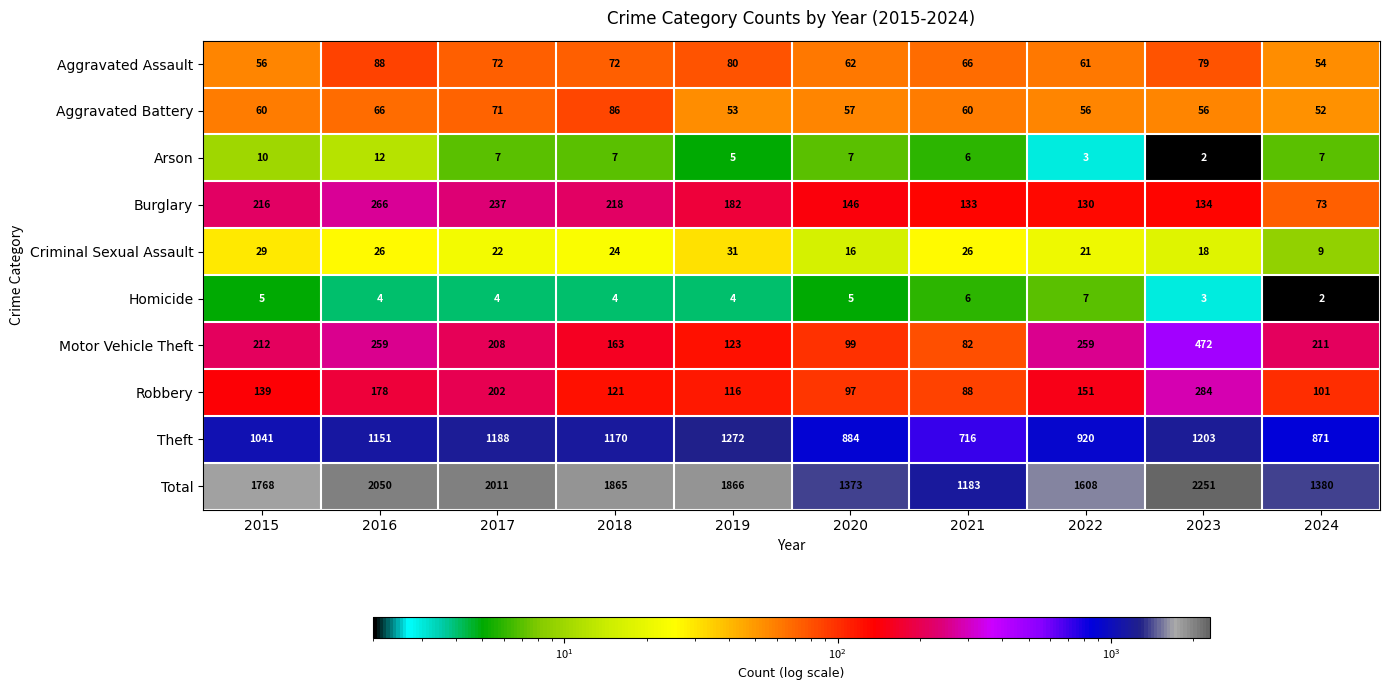

How many data points does each series have?

10